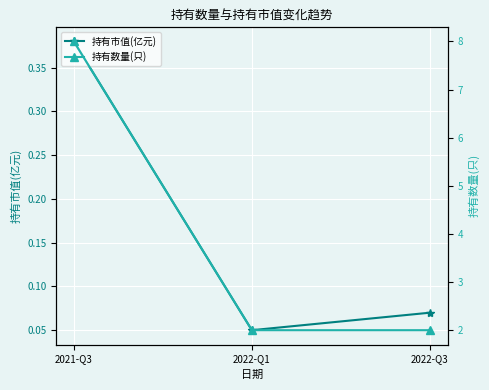

What is the smallest value displayed?

0.1